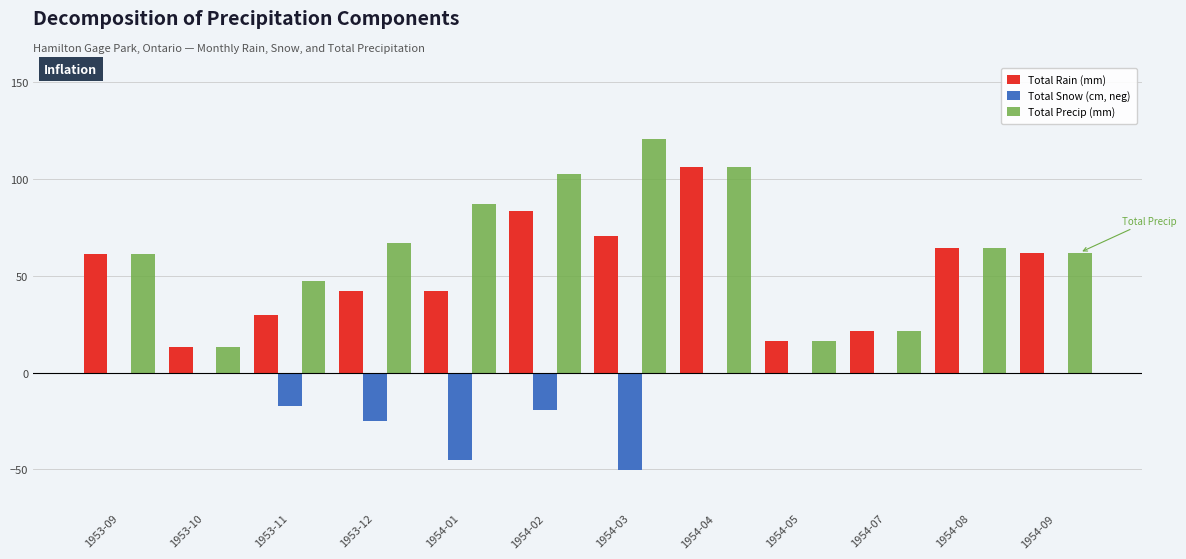

What is the difference between the Total Snow (cm, neg) values at 1954-03 and 1953-12?

25.4